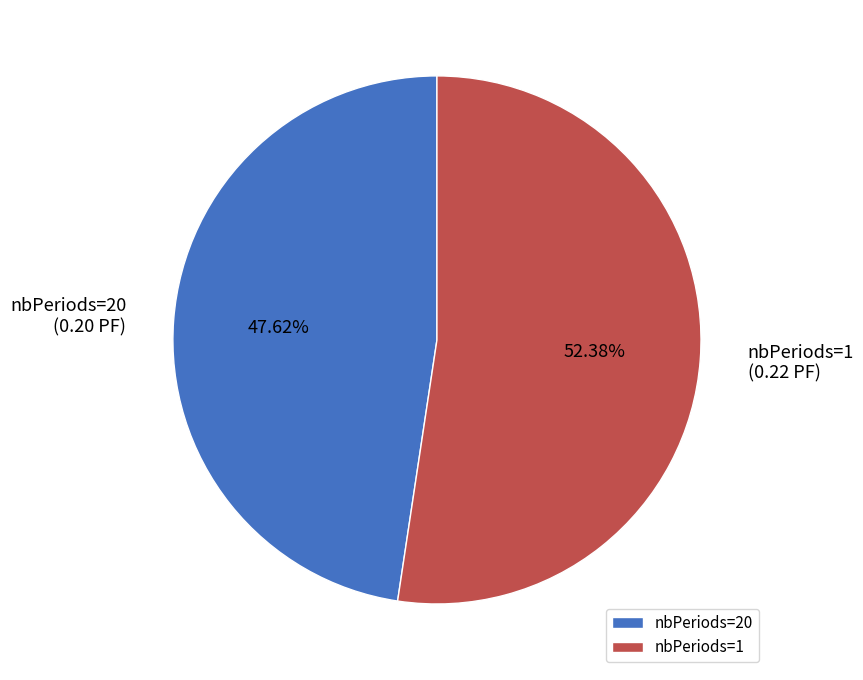

Do nbPeriods=1 and nbPeriods=20 together represent more than half of the pie?

Yes